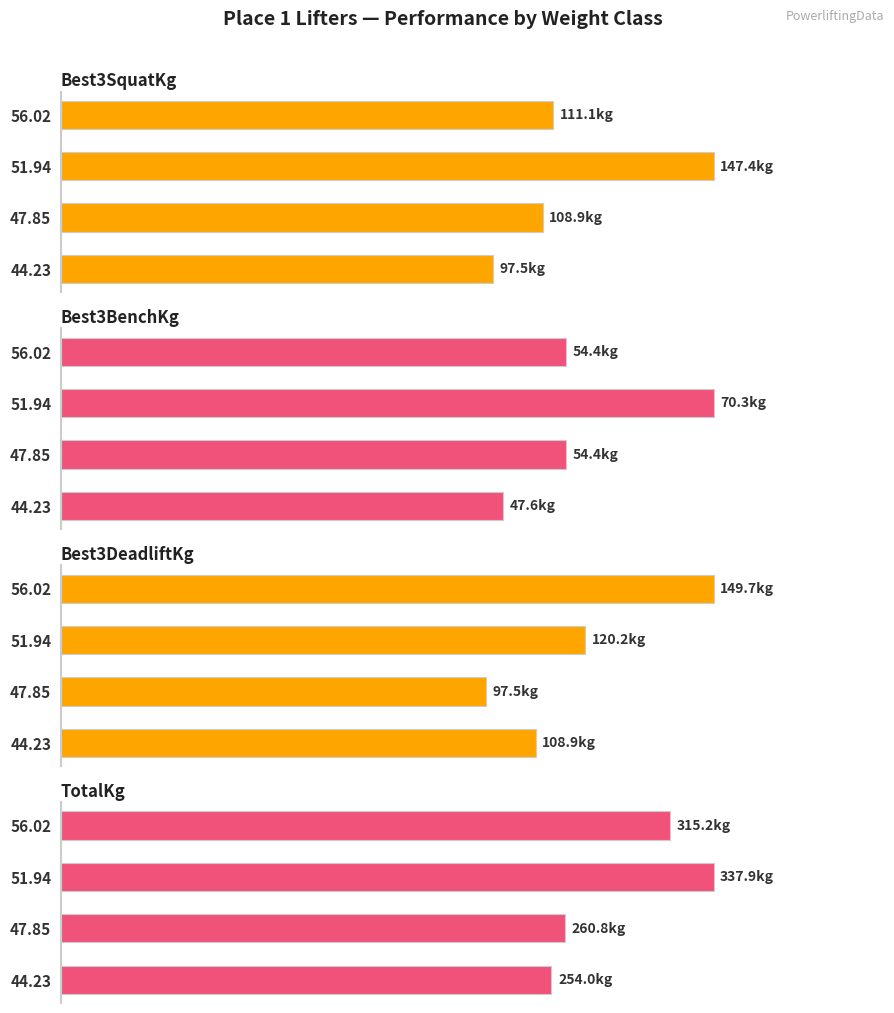

How many distinct data groups are displayed?

4